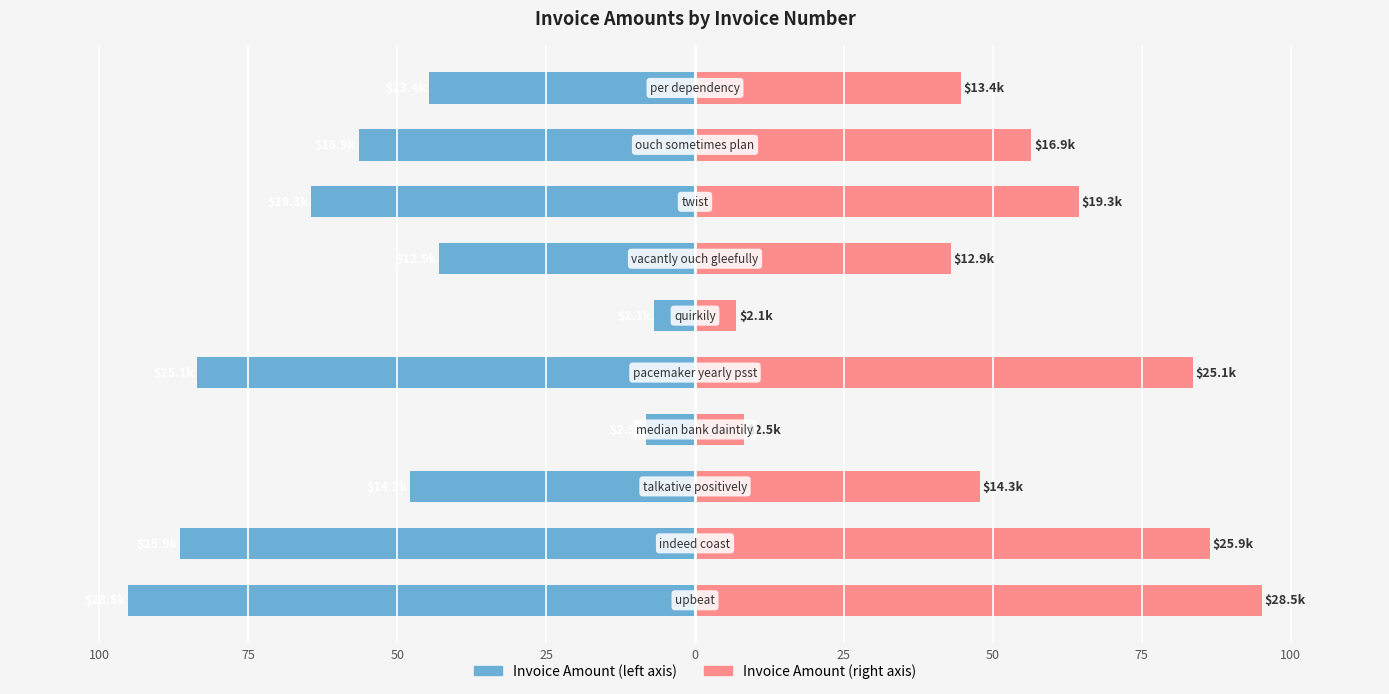

At 0, list the series in order from largest to smallest.

amount (right), amount (left)